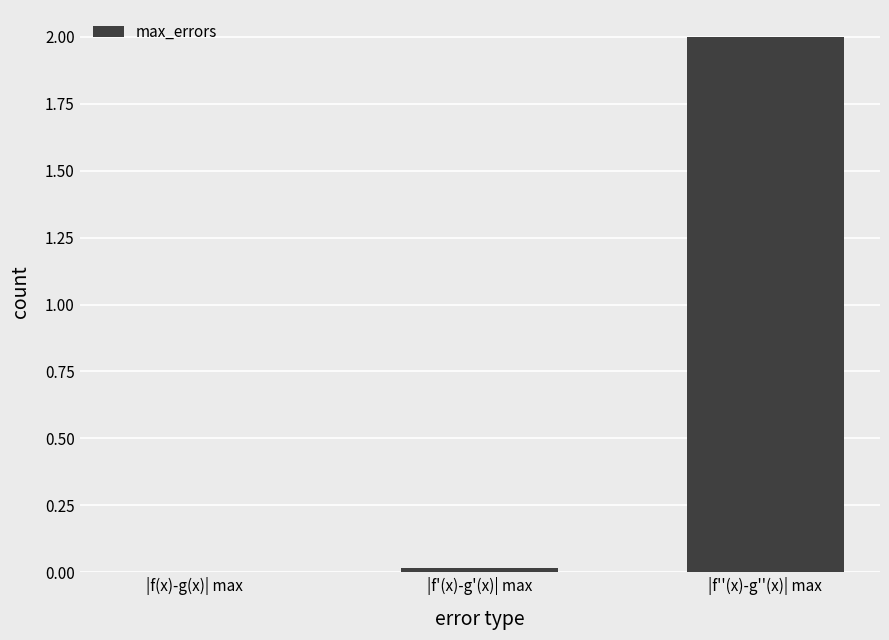

What value does the data have at |f''(x)-g''(x)| max?

2.0